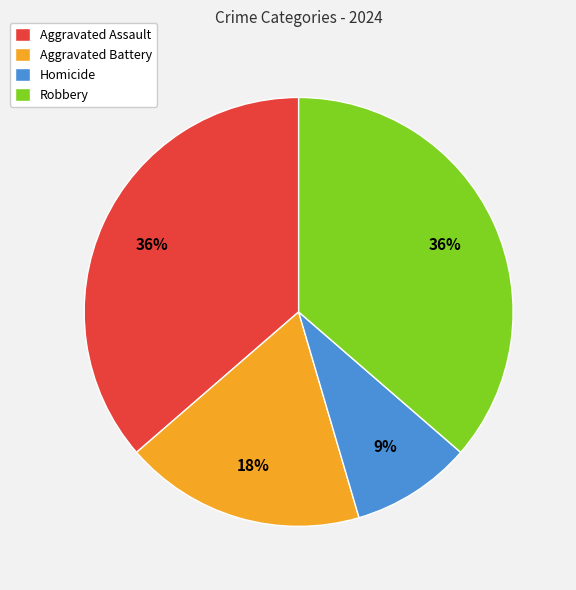

What is the smallest slice in the pie chart?

Homicide